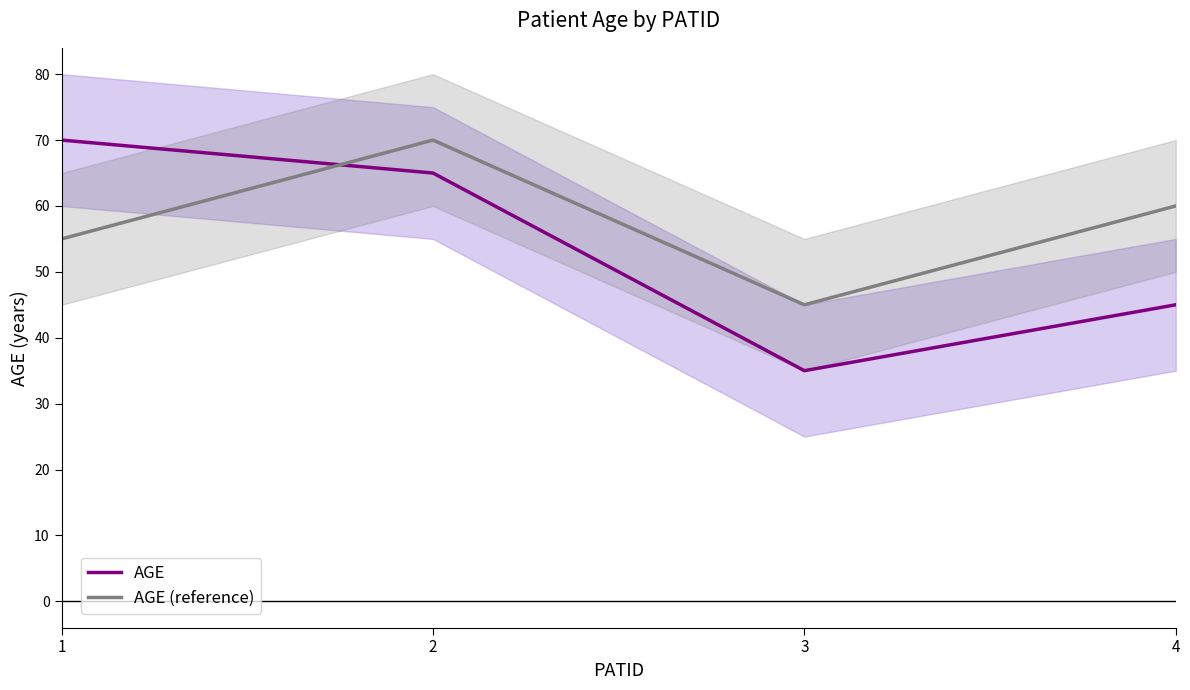

Where is AGE nearest to the value 52?

4